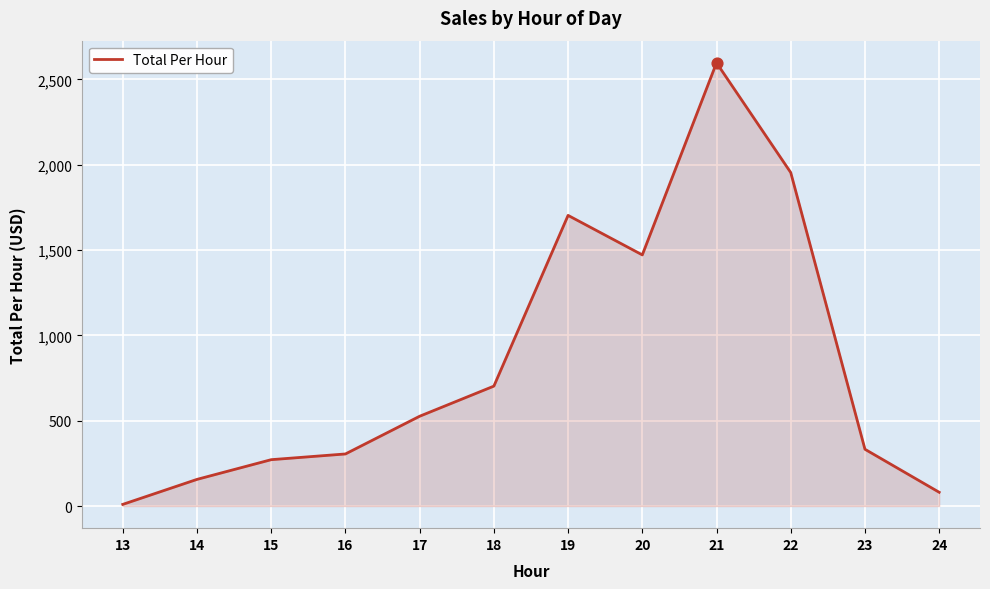

Approximately how many times larger is the value at 22 compared to 19?

1.1